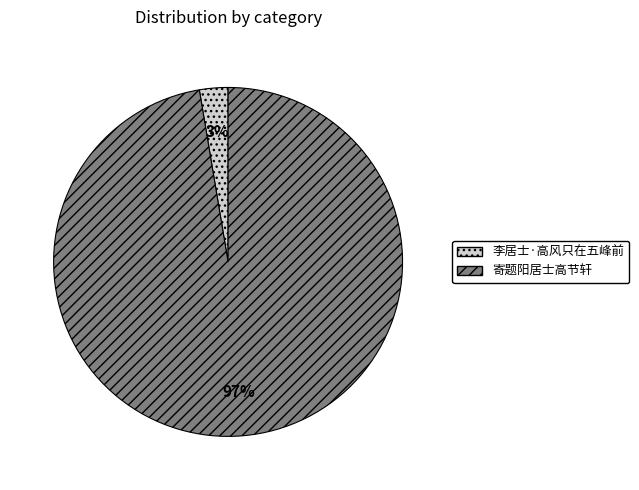

Count the number of slices in the pie.

2